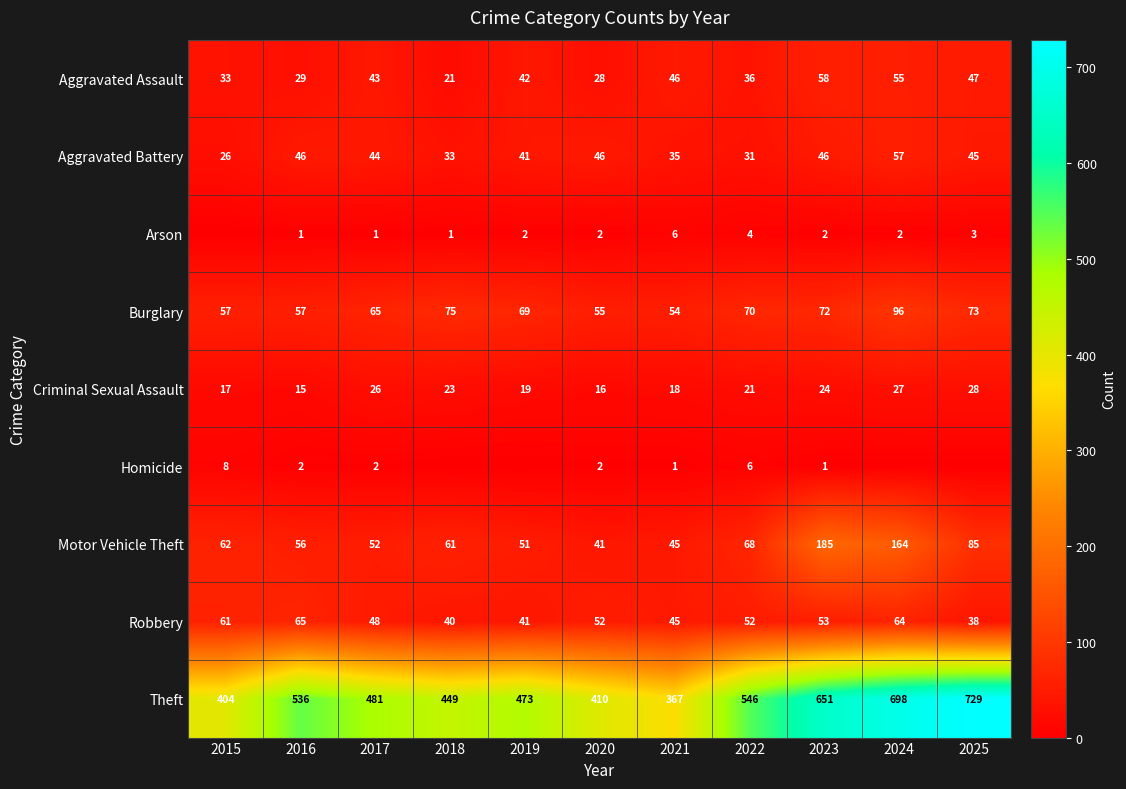

Rank the categories by Motor Vehicle Theft value from lowest to highest.

2020, 2021, 2019, 2017, 2016, 2018, 2015, 2022, 2025, 2024, 2023